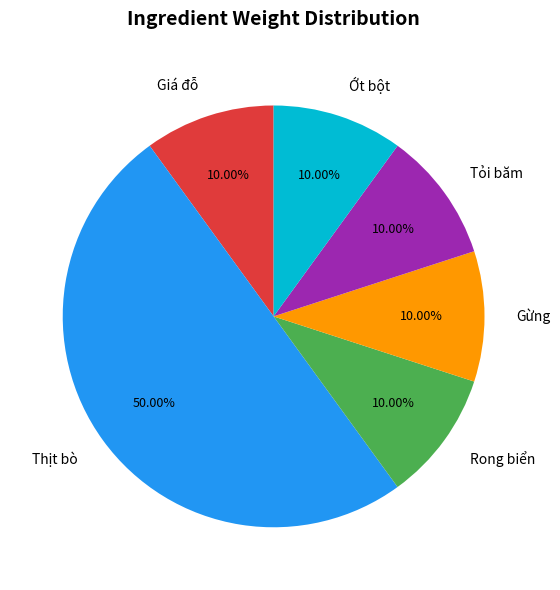

True or false: Gừng accounts for 1% of the total.

False